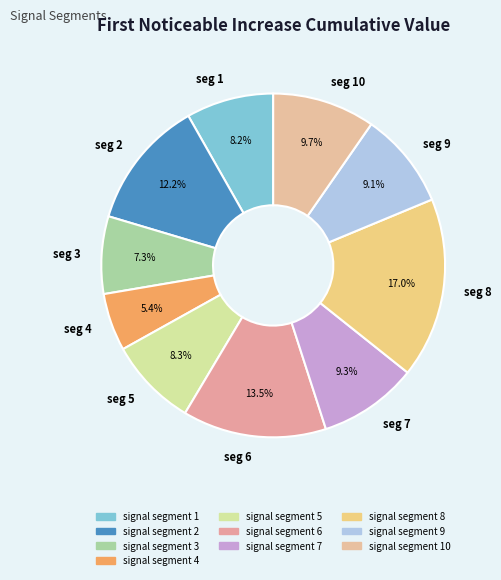

To the nearest percent, what is the average slice percentage?

10%